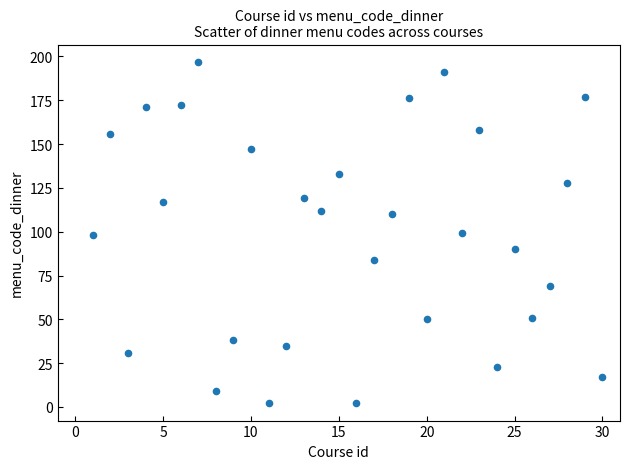

What is the range of Y values (max minus min)?

195